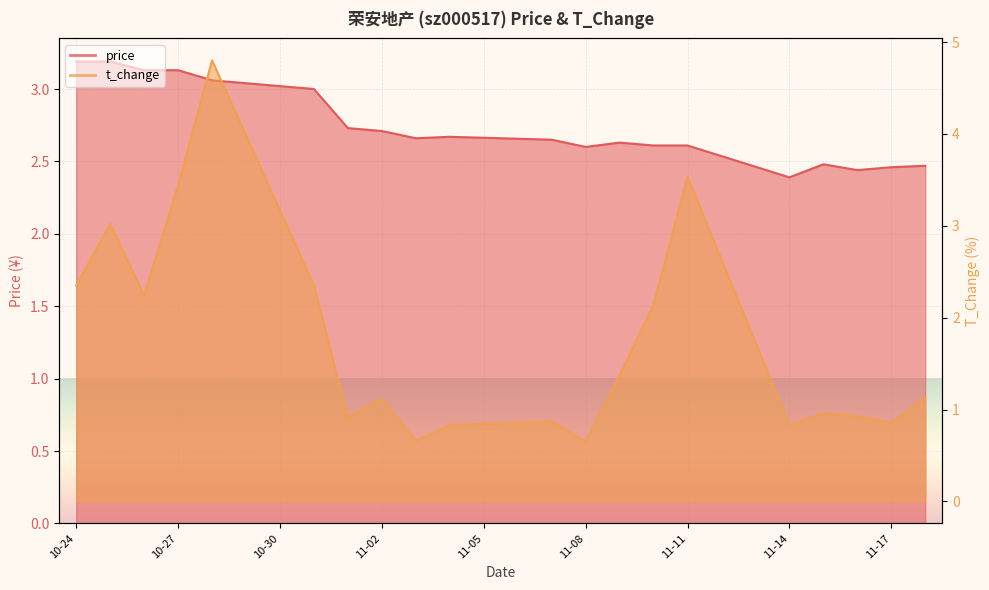

Rank the series at 11-08 from highest to lowest value.

price, t_change